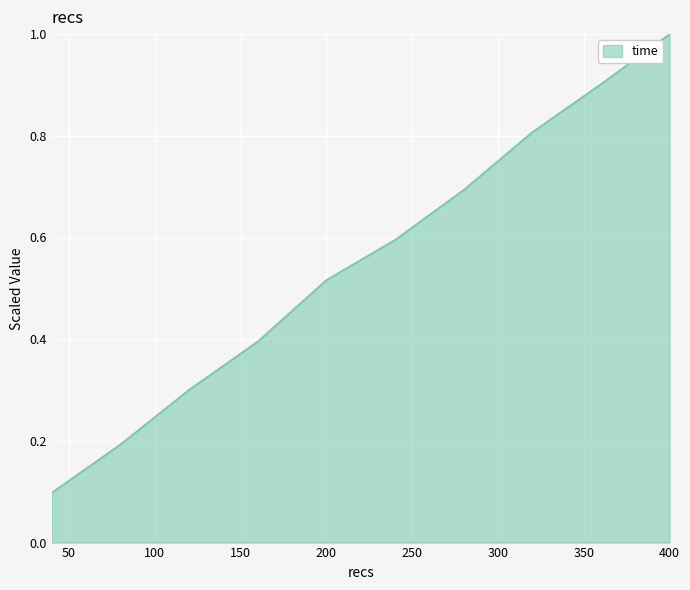

What is the difference between the maximum and minimum values?

0.9